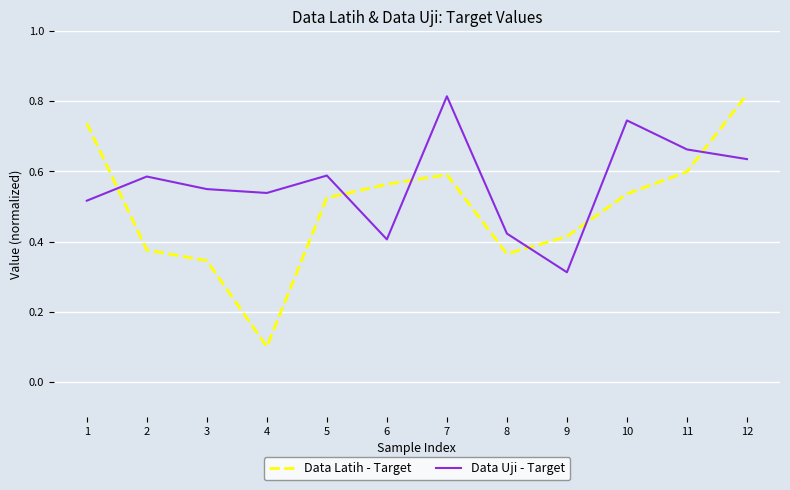

At which label does Data Latih - Target reach its peak?

12